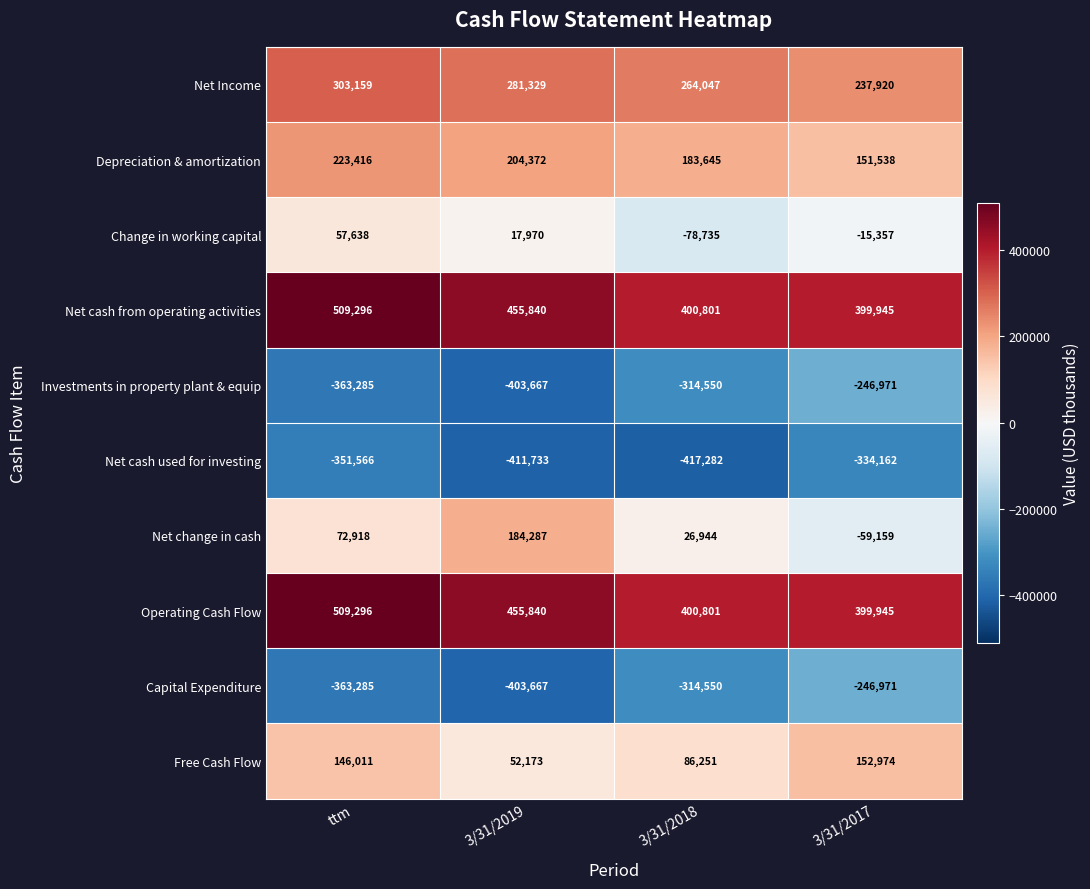

At which label is Net cash used for investing closest to -375722?

ttm